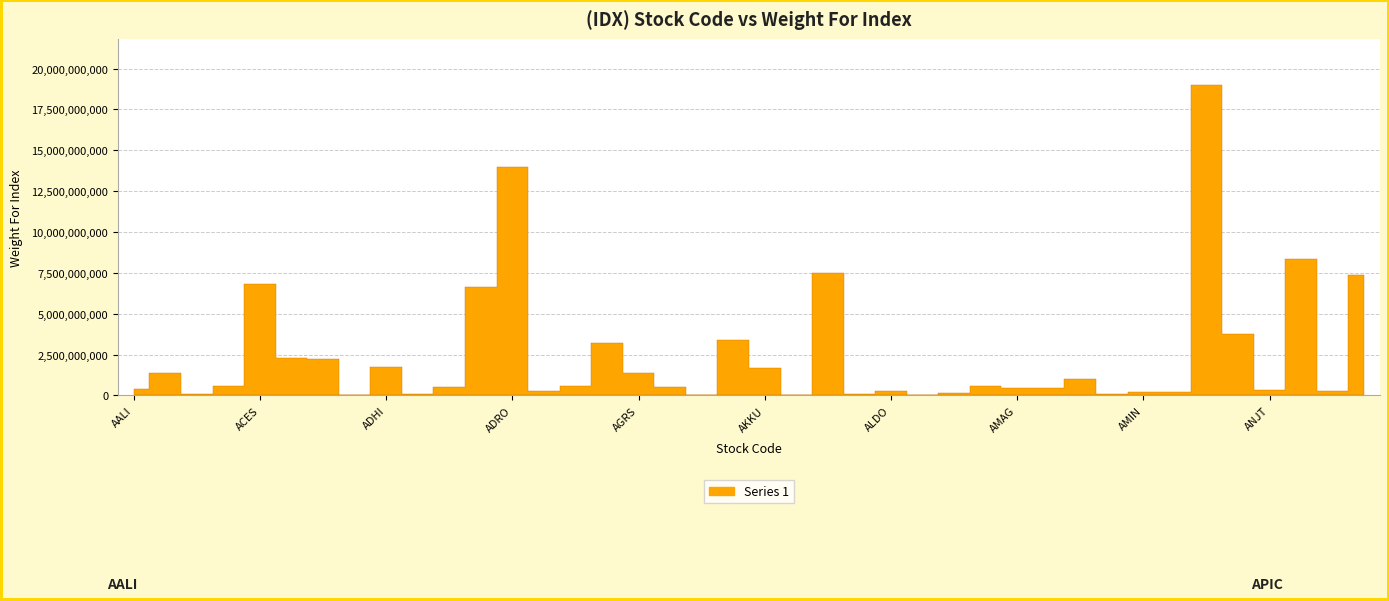

What position from the right is AISA?

21